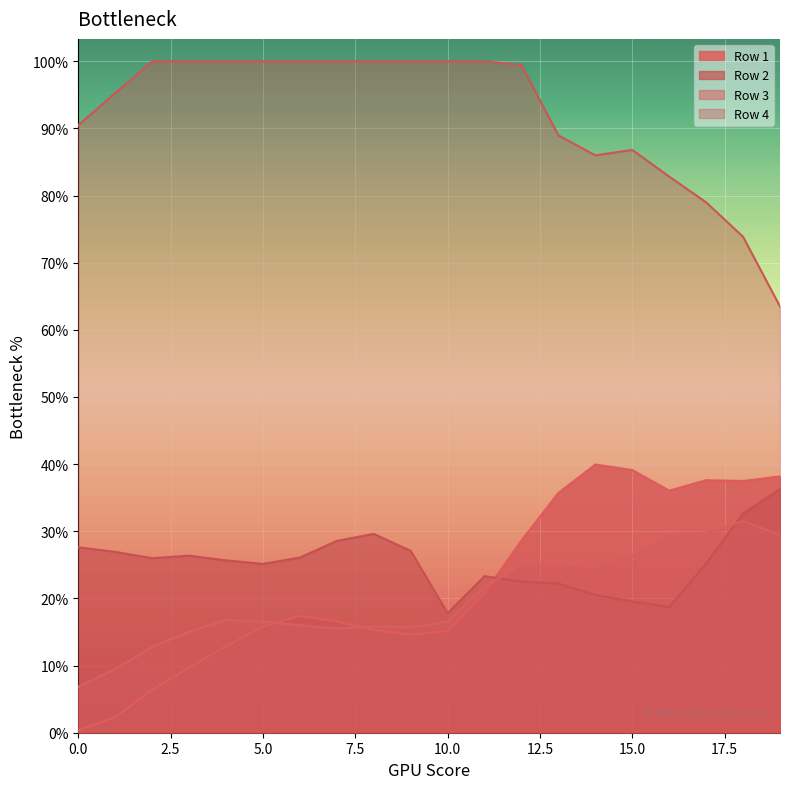

Reading left to right, what are all the values shown in this chart?

Row 1: 0=1.0	1=6.9	2=19.3	3=29.0	4=38.7	5=47.3	6=52.2	7=49.6	8=46.0	9=43.8	10=45.5	11=62.4	12=85.9	13=107.2	14=119.8	15=117.4	16=108.2	17=112.8	18=112.5	19=114.5
Row 2: 0=82.8	1=80.8	2=78.0	3=79.1	4=77.0	5=75.4	6=78.3	7=85.7	8=88.8	9=81.3	10=53.4	11=70.0	12=67.5	13=66.6	14=61.5	15=58.6	16=56.1	17=75.5	18=97.9	19=108.9
Row 3: 0=20.5	1=28.4	2=38.3	3=45.1	4=50.4	5=49.6	6=48.0	7=46.6	8=47.5	9=47.0	10=49.6	11=65.0	12=75.2	13=75.3	14=74.5	15=79.6	16=89.3	17=89.4	18=94.6	19=88.4
Row 4: 0=271.4	1=285.8	2=300.0	3=300.0	4=300.0	5=300.0	6=300.0	7=300.0	8=300.0	9=300.0	10=300.0	11=300.0	12=298.3	13=266.9	14=257.9	15=260.4	16=248.5	17=237.0	18=221.6	19=190.4